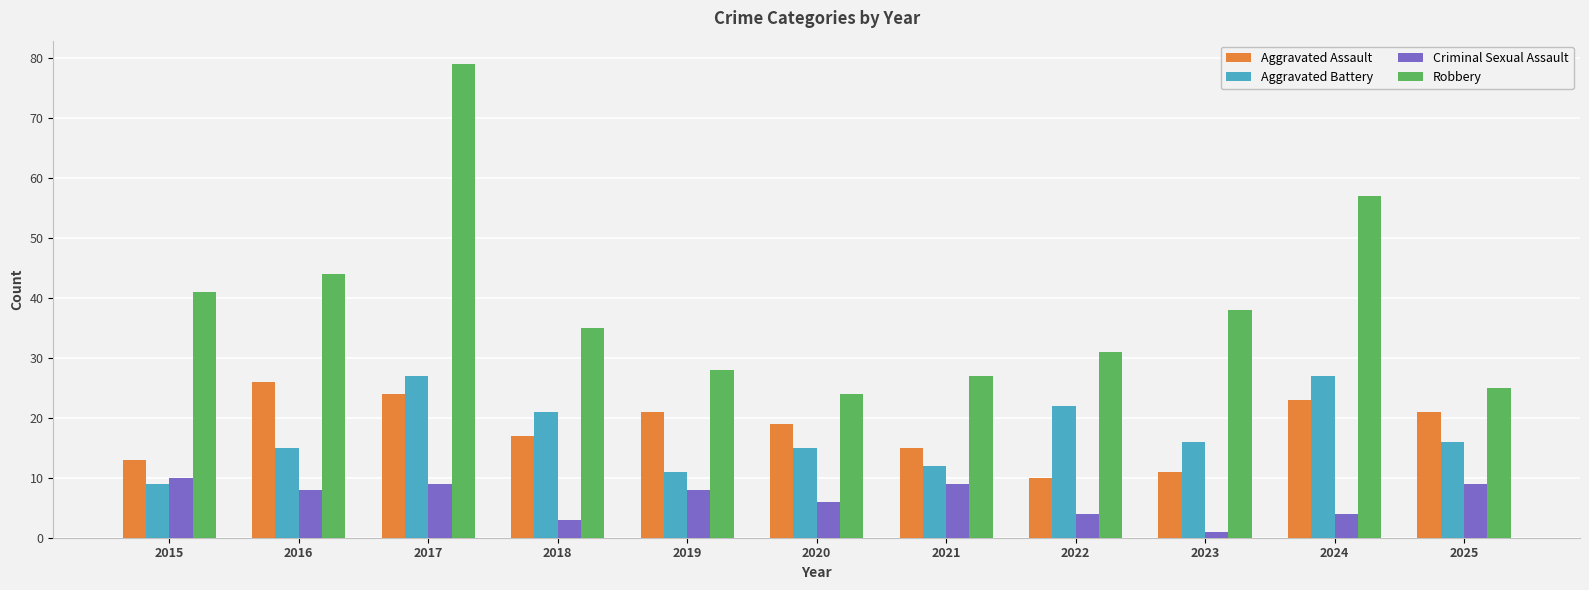

Which series has the largest range (max minus min)?

Robbery